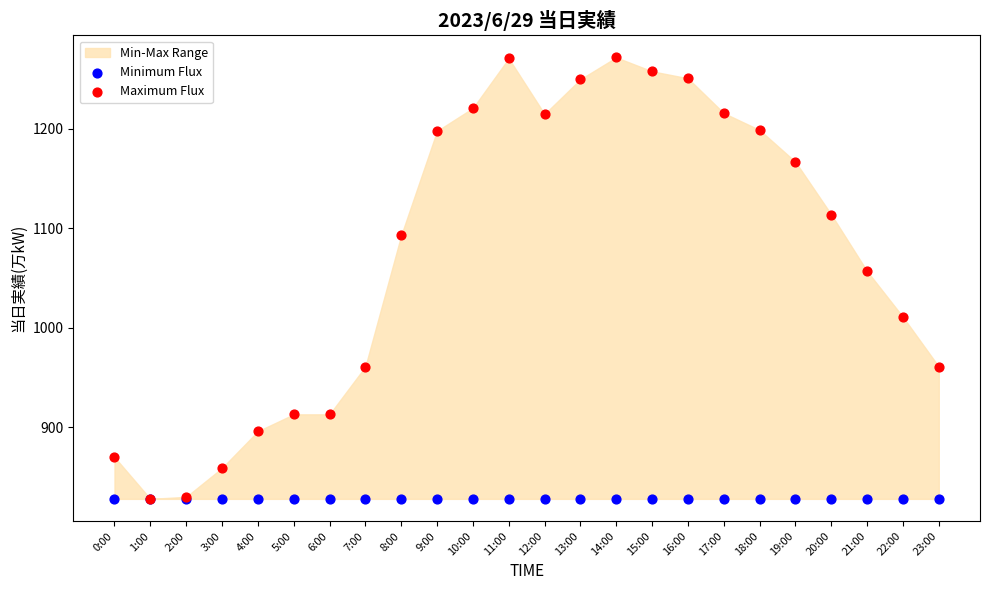

Across all series, what Y value is closest to 1050?

1057